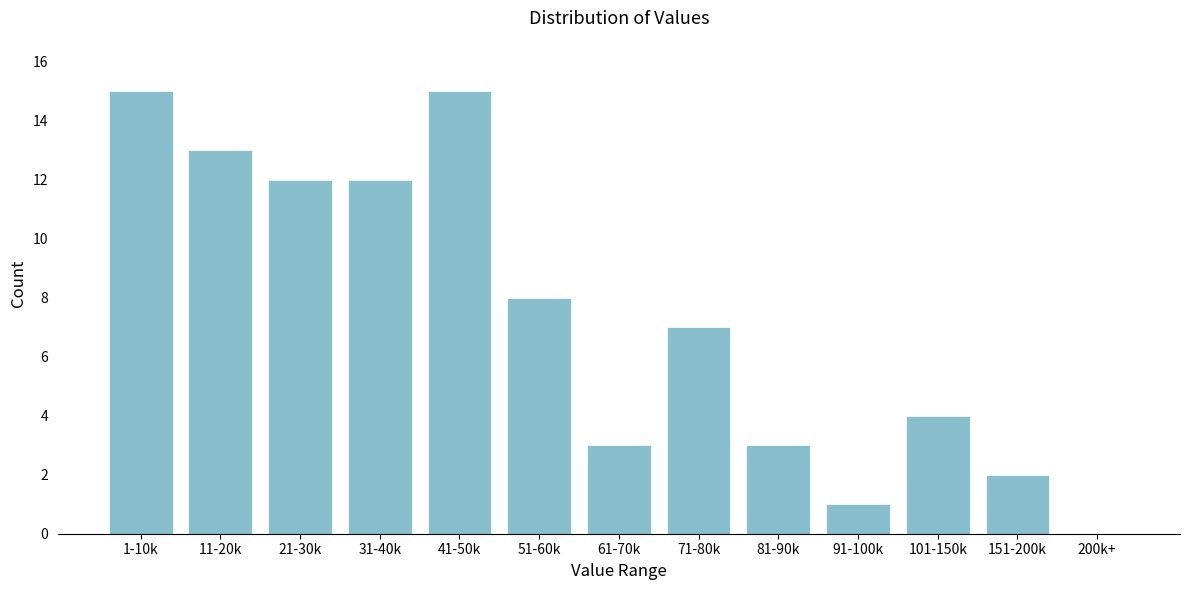

Reading left to right, transcribe all the data shown in this chart.

1-10k=15	11-20k=13	21-30k=12	31-40k=12	41-50k=15	51-60k=8	61-70k=3	71-80k=7	81-90k=3	91-100k=1	101-150k=4	151-200k=2	200k+=0